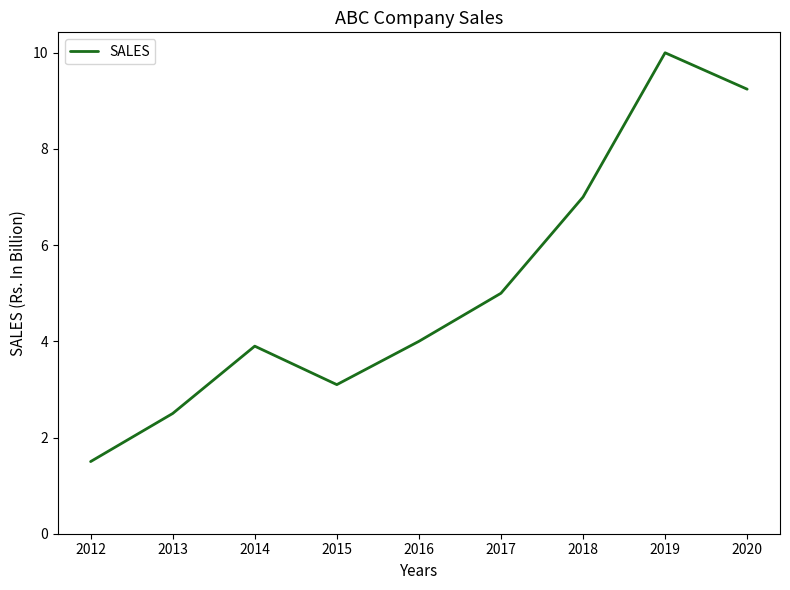

What is the minimum value shown in the chart?

1.5